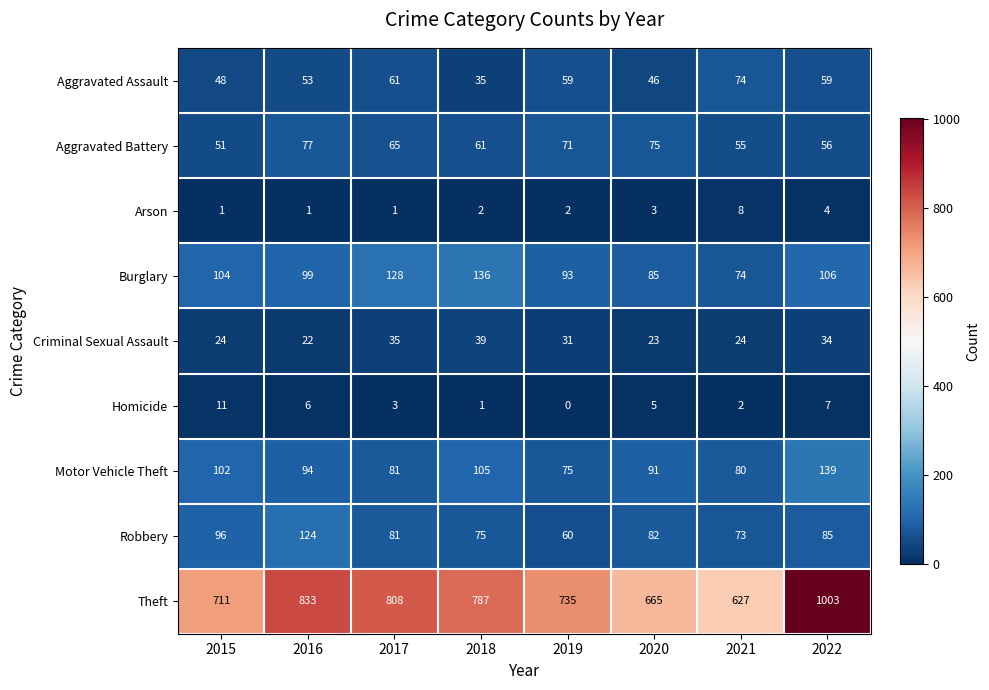

Is it true that Motor Vehicle Theft equals 105 at 2018?

True